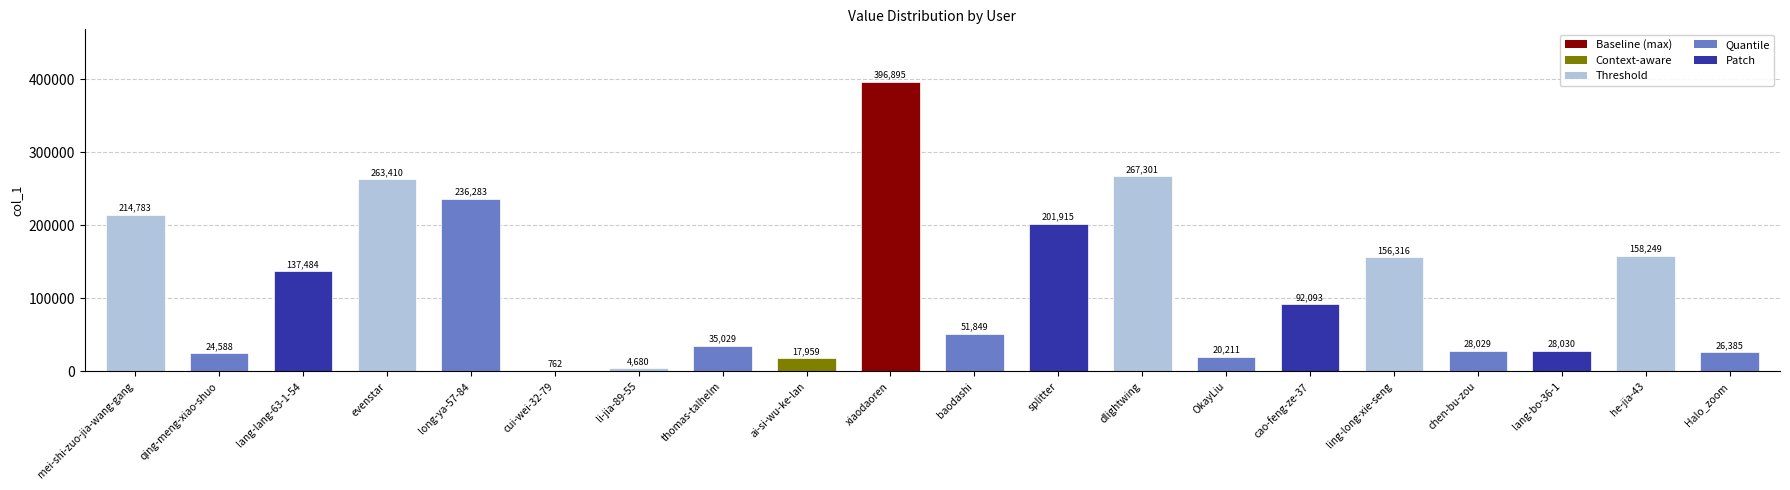

What is the change in value from evenstar to splitter?

-61495